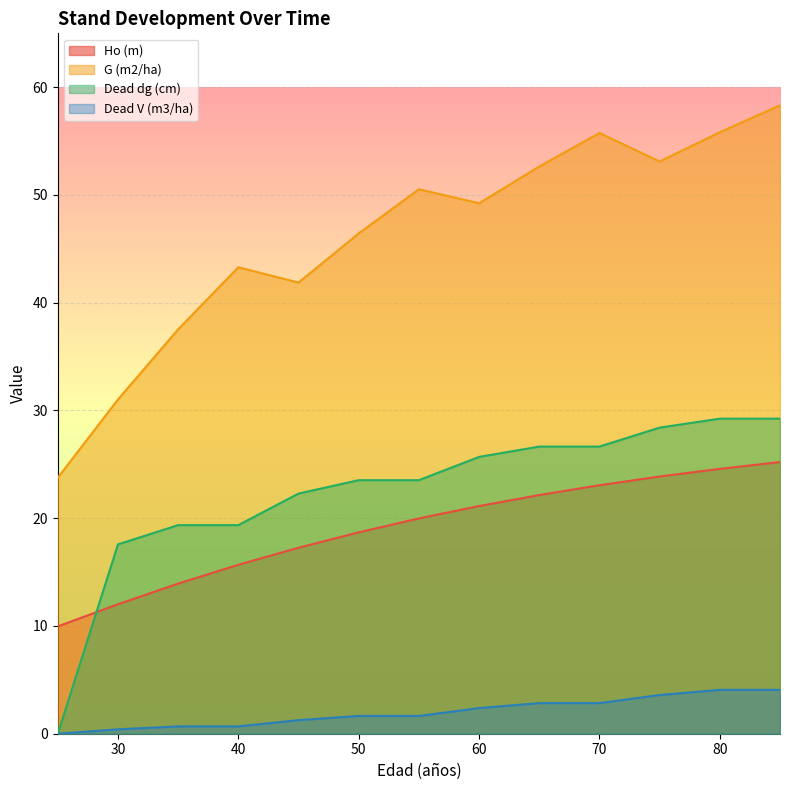

At which label does G (m2/ha) first exceed 49?

55